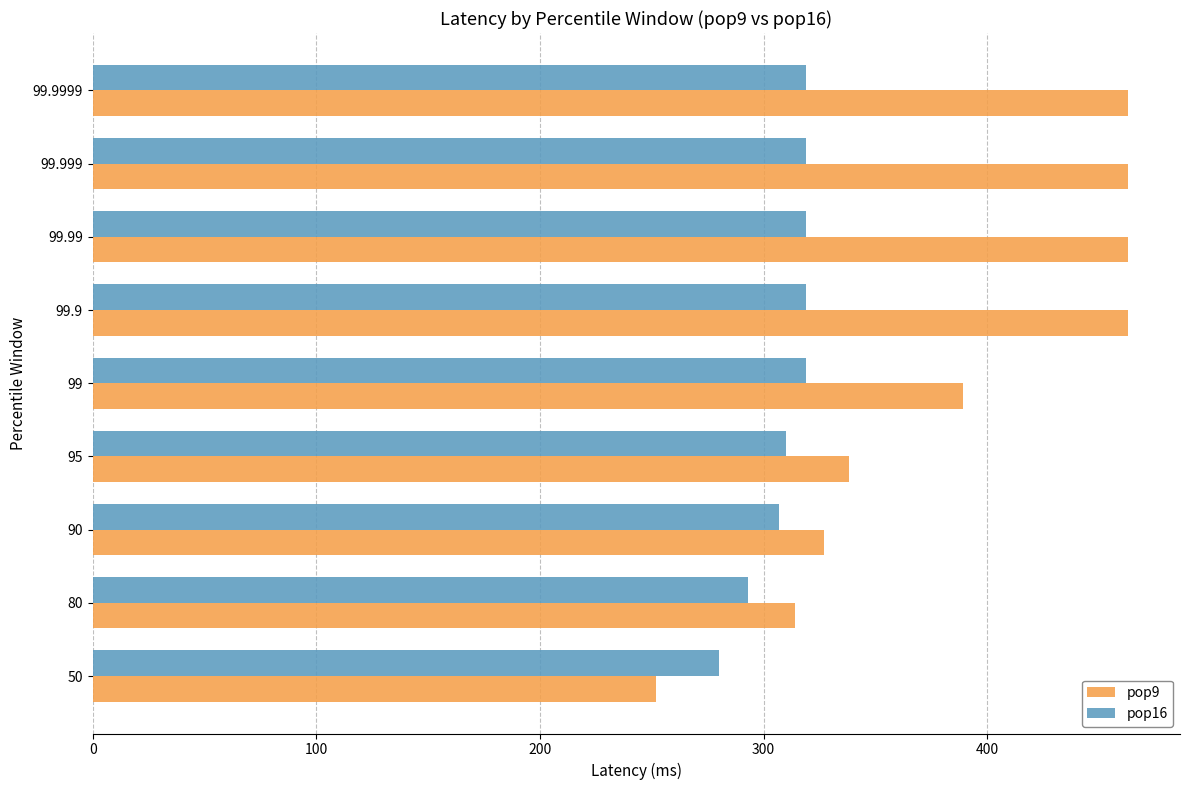

List the series in order of their peak value, lowest first.

pop16, pop9